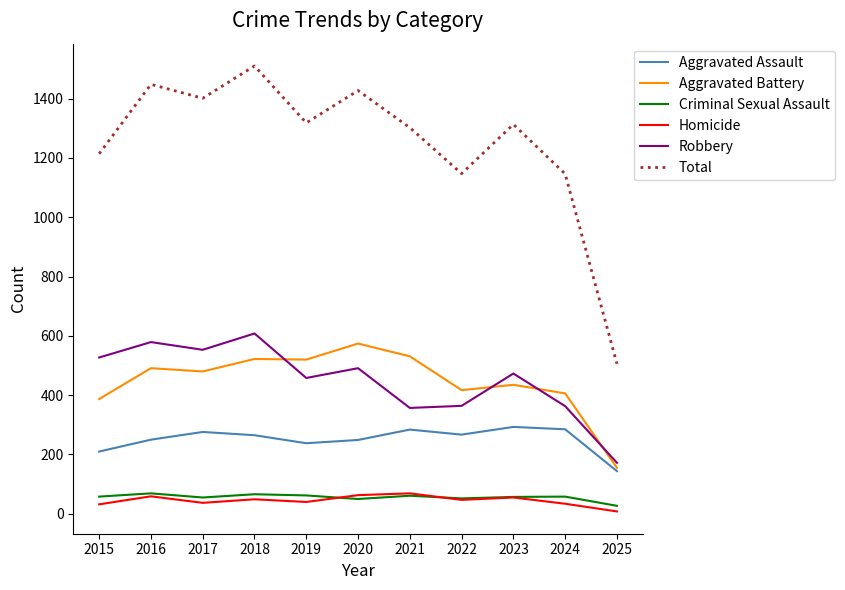

Where does the Robbery series first go above 473?

2015